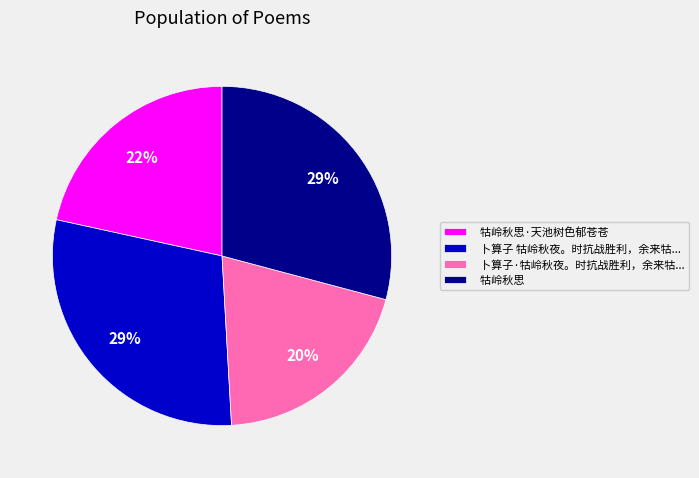

Which slice is the smallest?

卜算子·牯岭秋夜。时抗战胜利，余来牯...